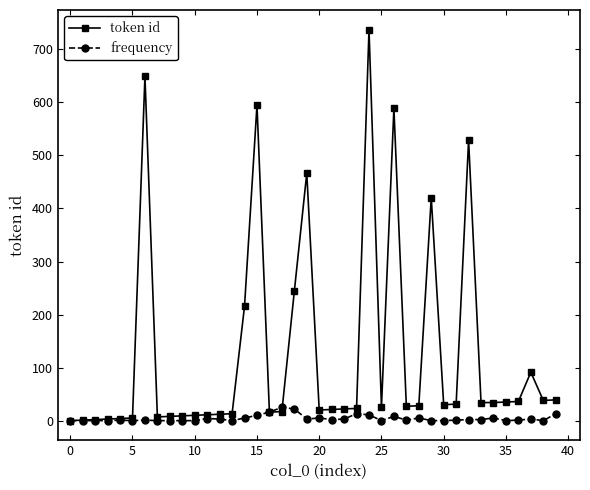

Which series has the largest total across all categories?

token id